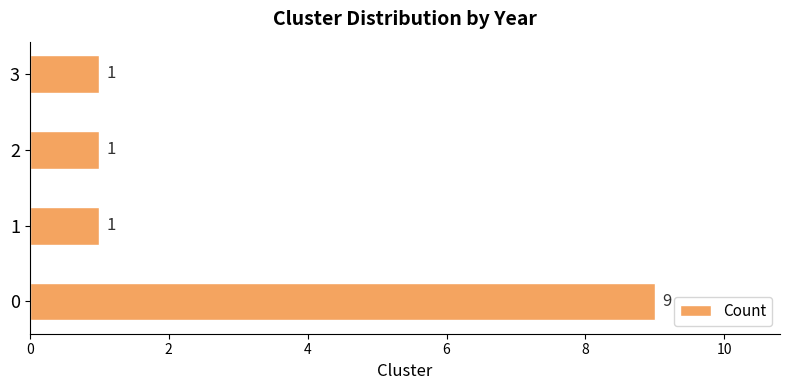

Approximately how many times larger is the value at 2 compared to 1?

1.0